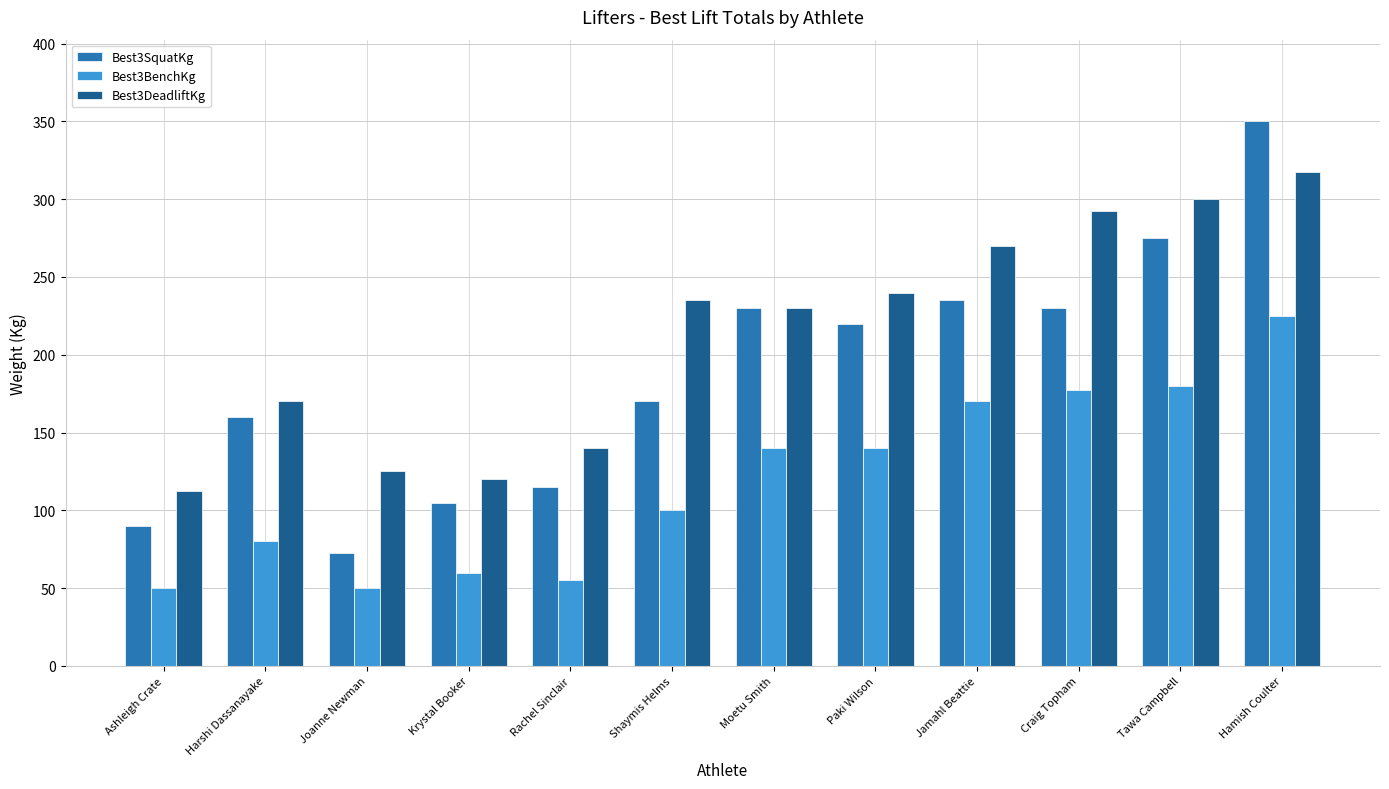

How many groups of bars are there?

12